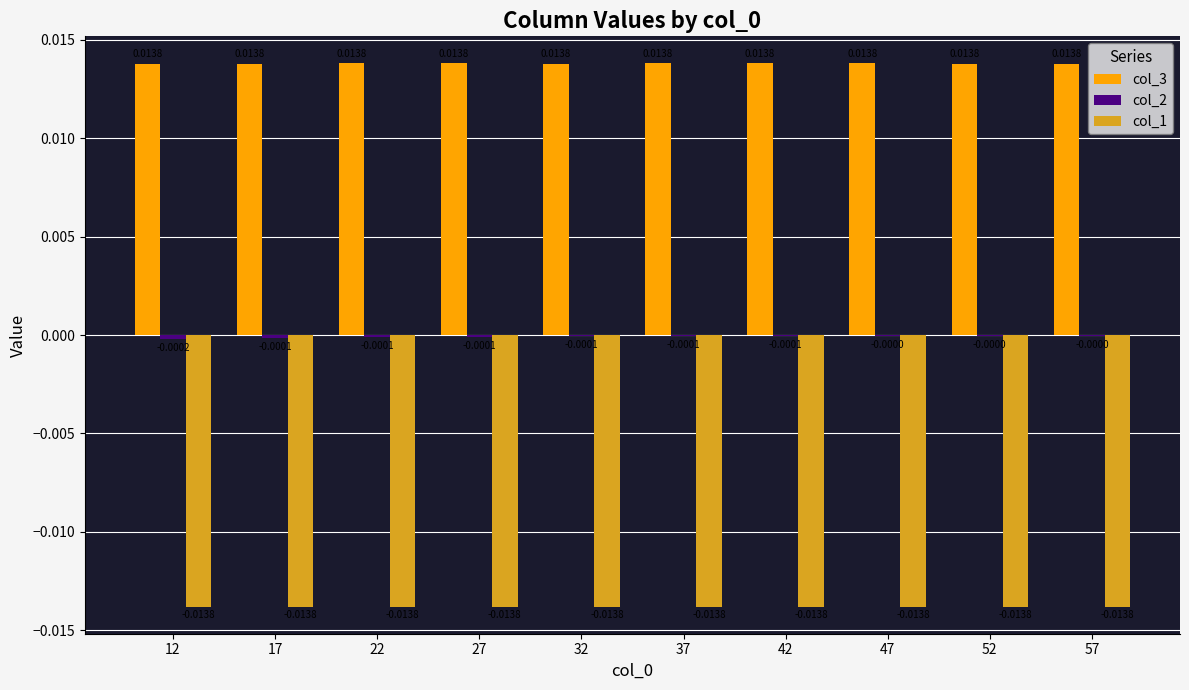

Which series has the largest total across all categories?

col_3